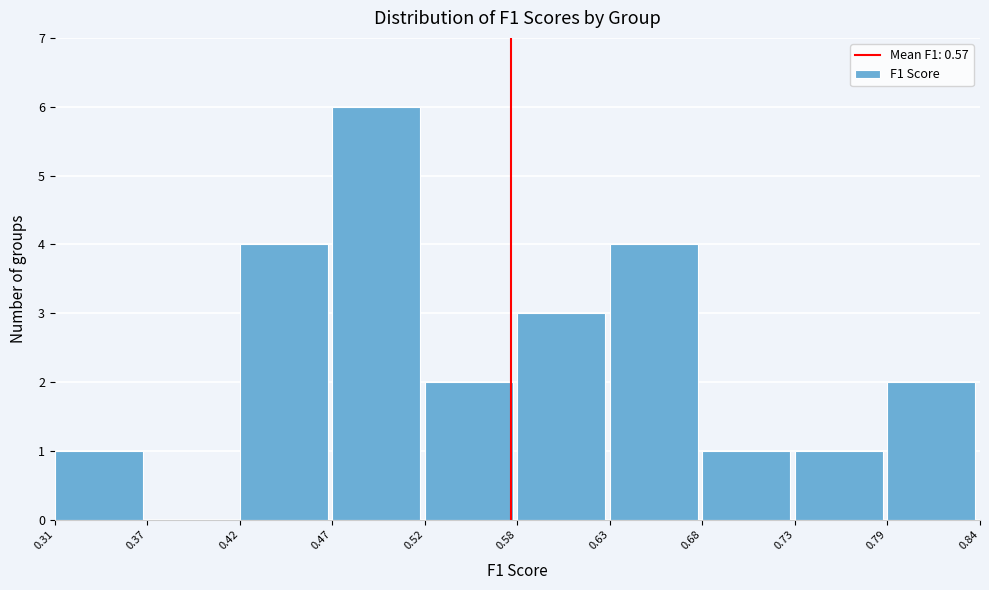

What is the height of the bar covering 0.68 to 0.73 on the x-axis? The values are not printed on the chart, so give them approximately, as read against the axis.

1